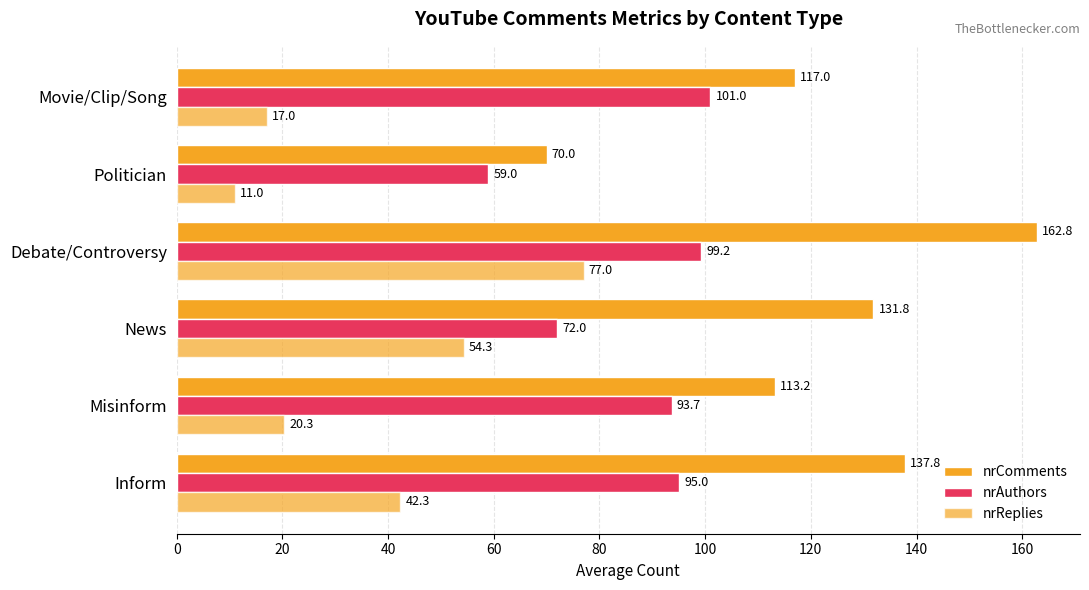

How many data points in nrComments are above 131?

3